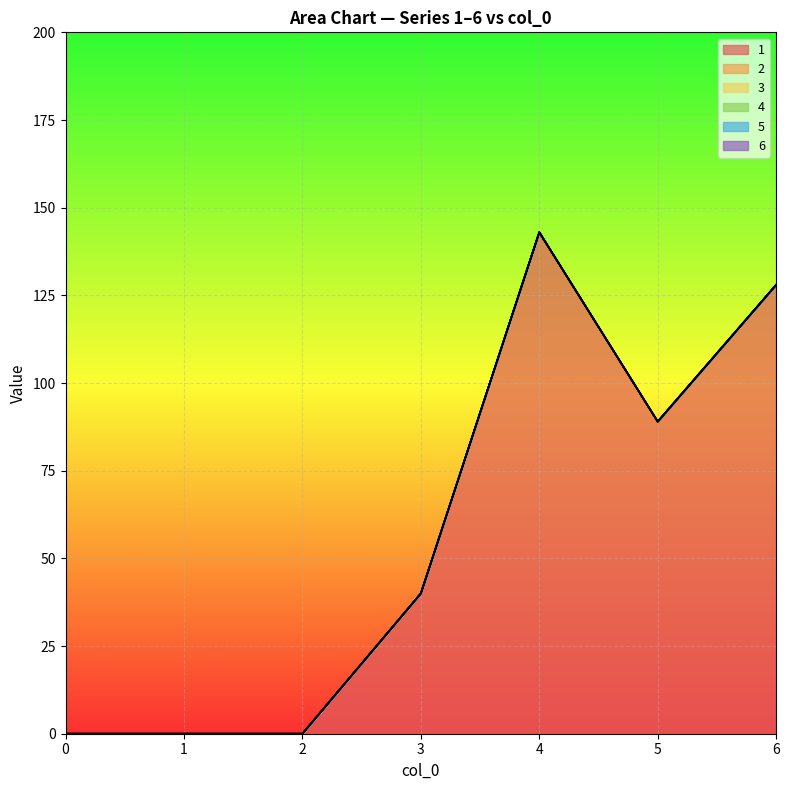

Which has a higher value, 2 or 1?

2